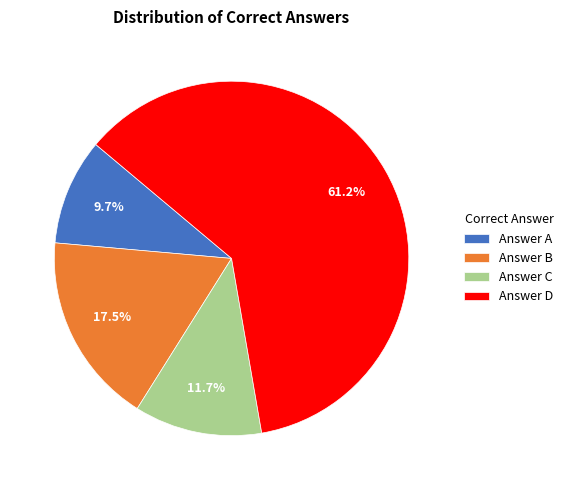

Does any single category account for the majority?

Yes